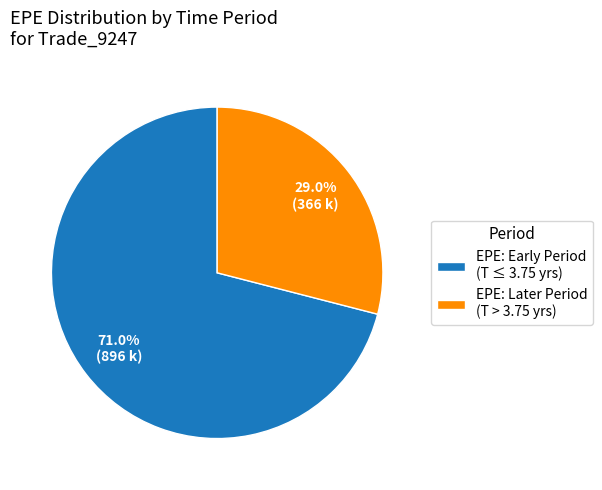

Between EPE: Early Period (T ≤ 3.75 yrs) and EPE: Later Period (T > 3.75 yrs), which is larger?

EPE: Early Period (T ≤ 3.75 yrs)